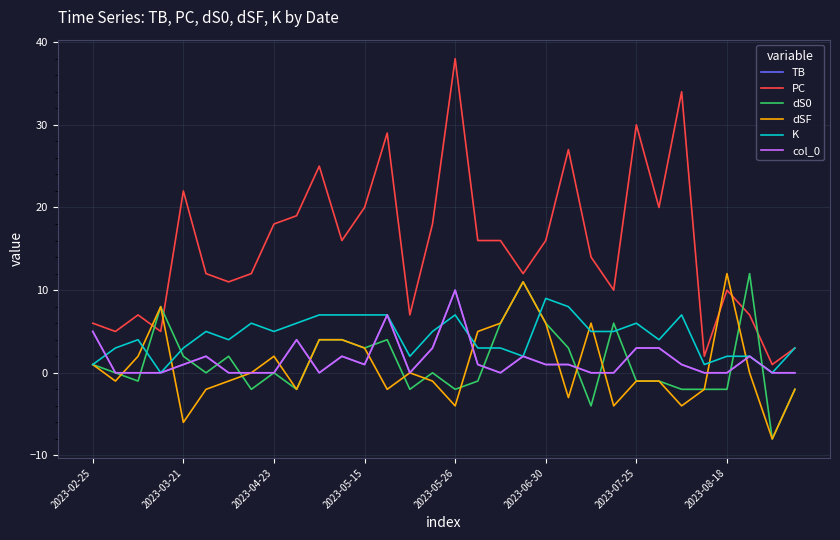

Does the chart display data point markers on the line(s)?

No